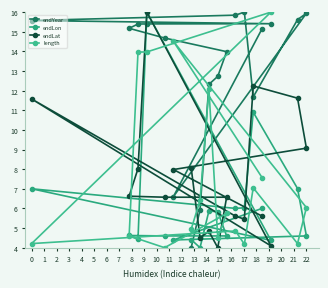

What is the sum of all endLon values?

110.7